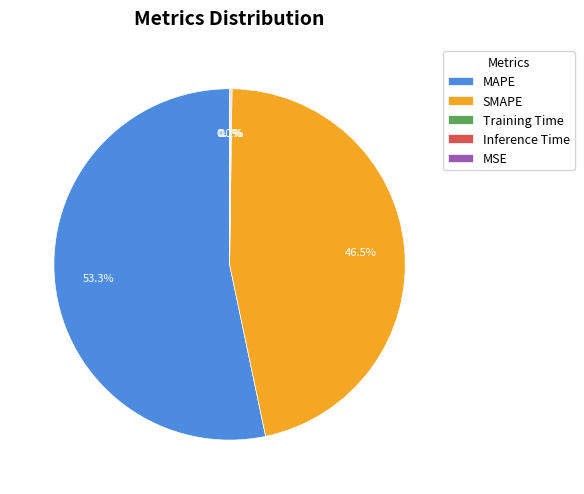

Which category has the biggest portion of the pie?

MAPE